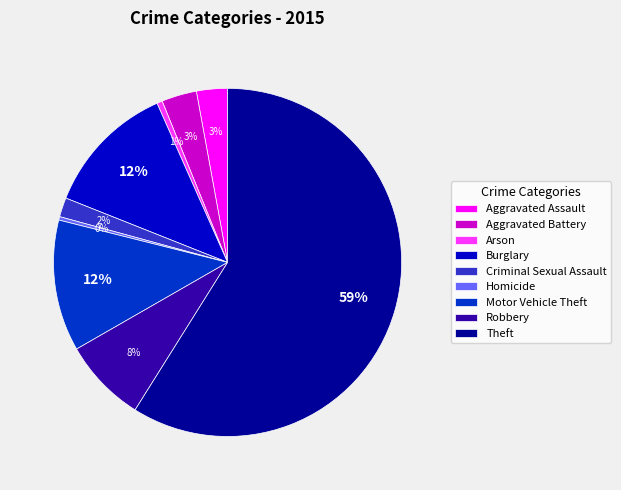

How many segments does this pie chart have?

9